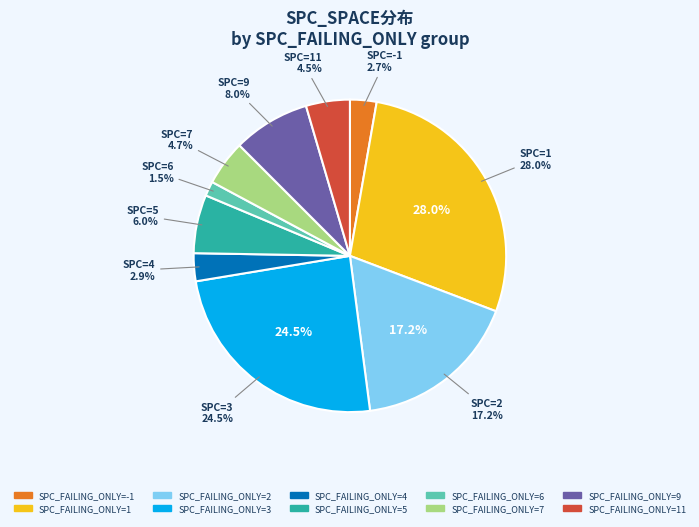

Which has a higher value, 1 or 6?

1